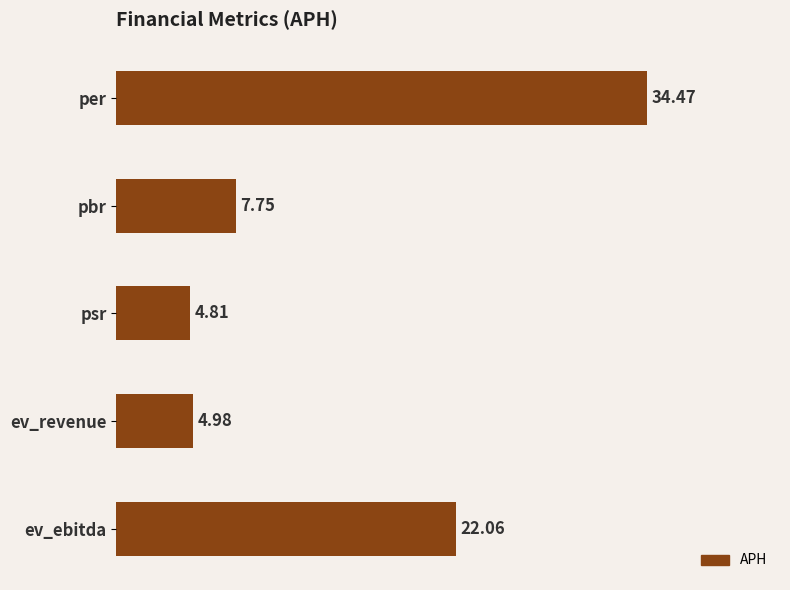

What is the label of the 5th bar from the bottom?

per